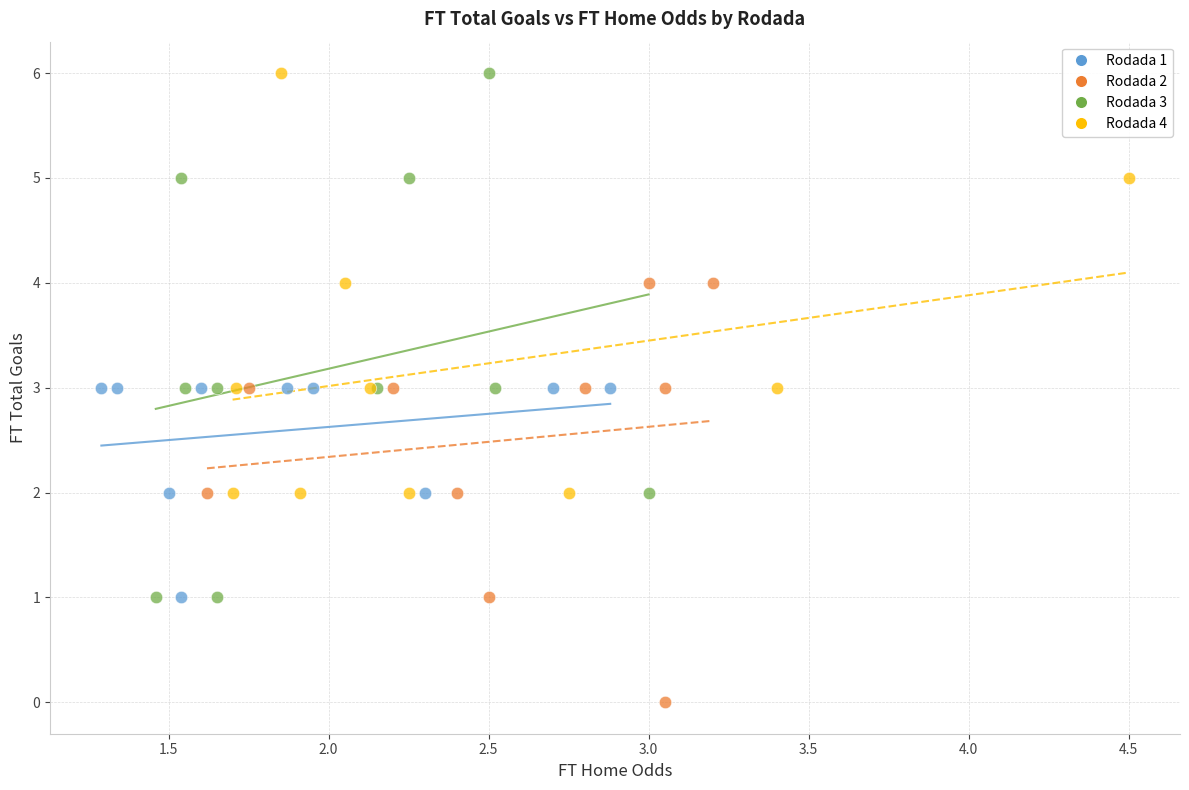

Which series has the widest spread of Y values?

Rodada 3